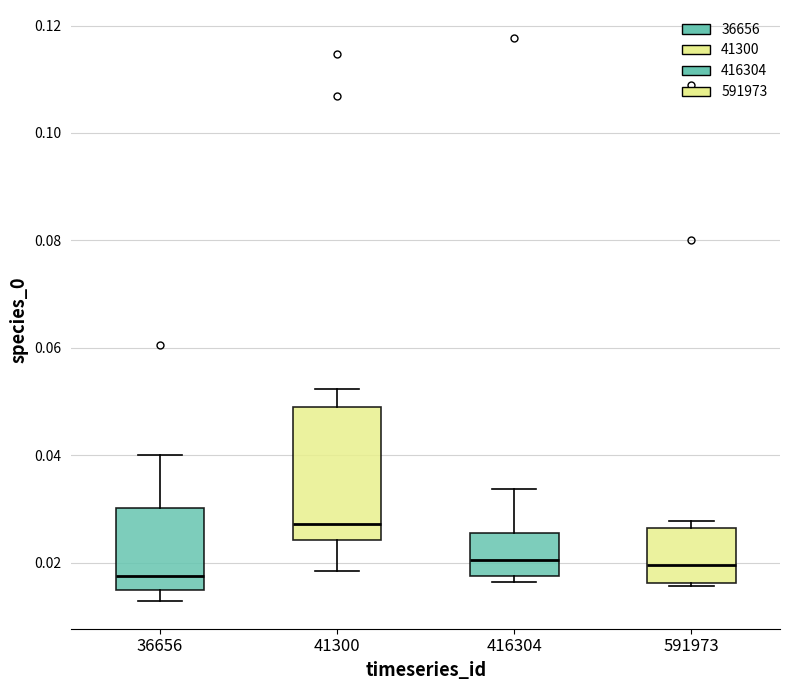

Where does the lower whisker of the box at x = 41300 end on the y-axis? The values are not printed on the chart, so give them approximately, as read against the axis.

0.018